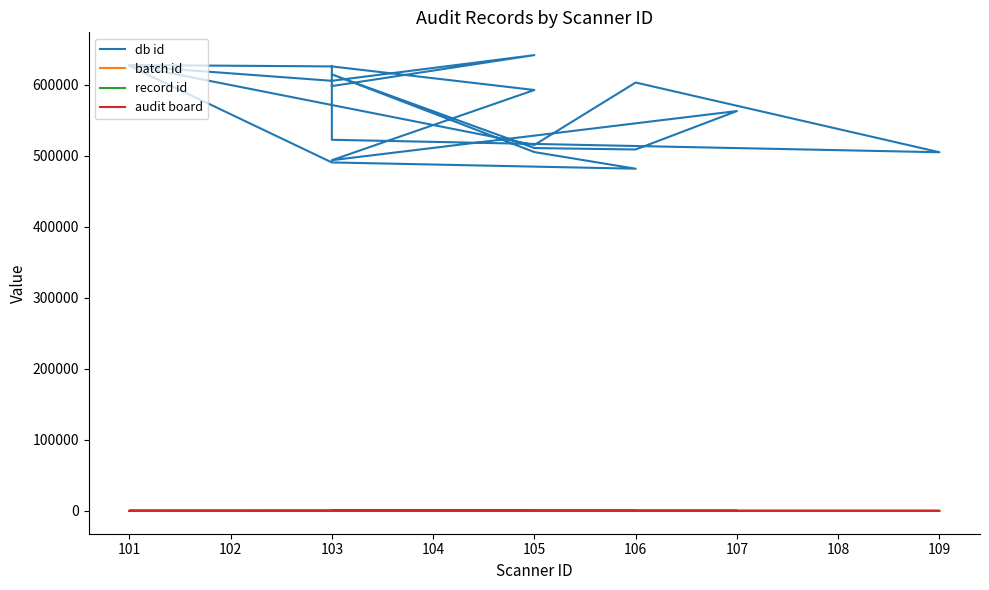

True or false: record id and db id intersect in this chart.

False